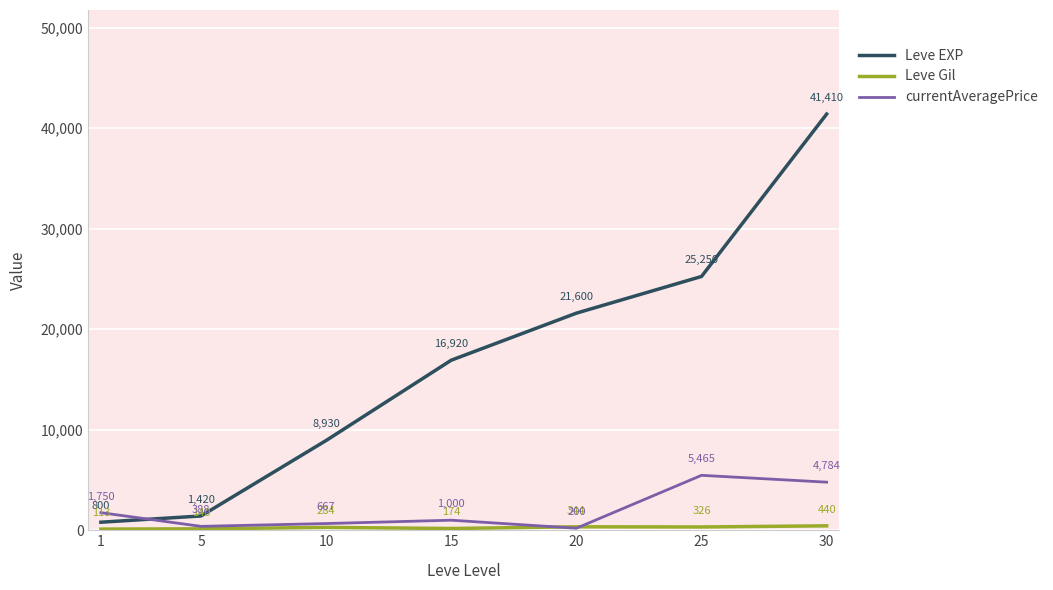

True or false: currentAveragePrice has a value of 200.0 at 20.

True